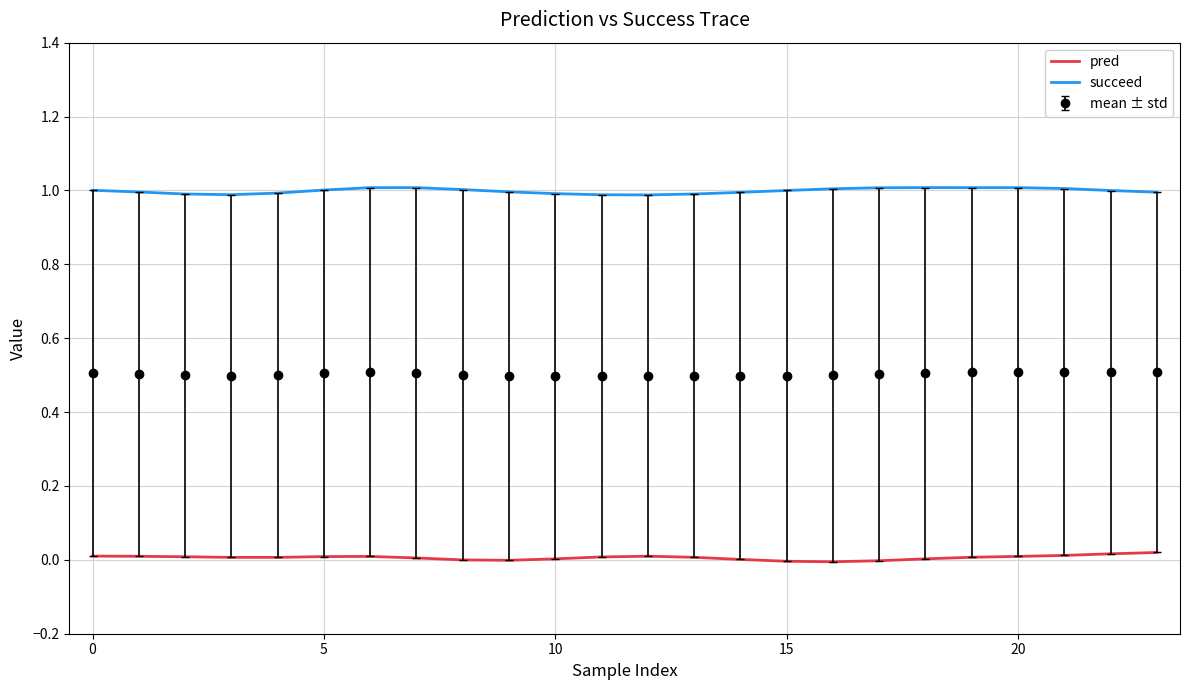

Rank the series by their maximum value, from lowest to highest.

pred, mean ± std, succeed